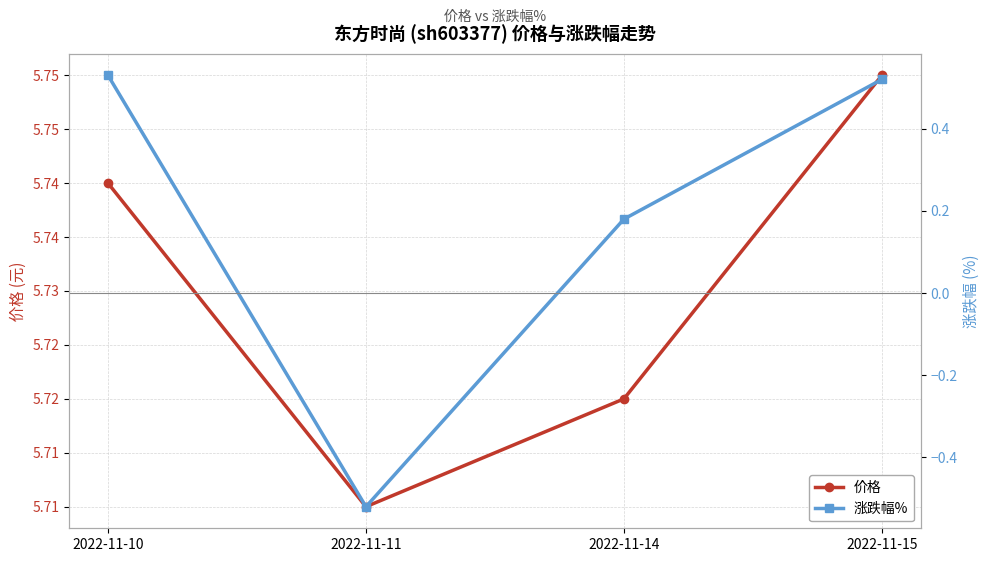

Is the value of 涨跌幅% at 2022-11-15 greater than the value of 价格 at 2022-11-15?

No